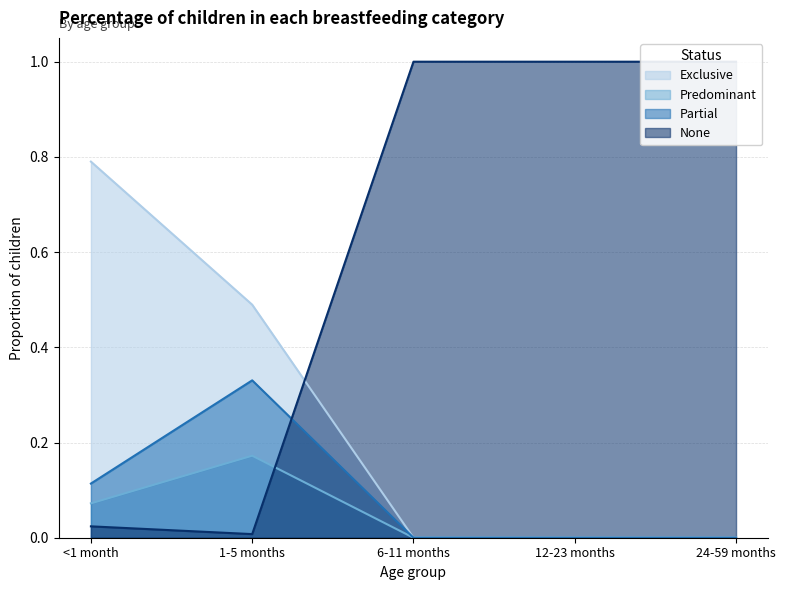

What is the difference between the maximum and minimum values in the None series?

1.0